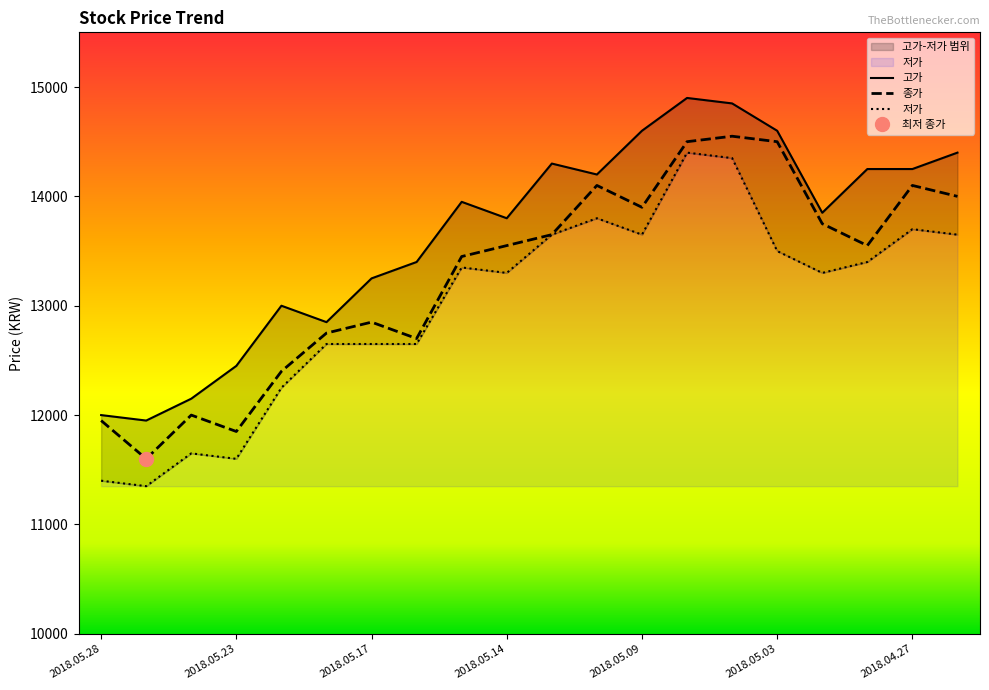

True or false: 고가 has a value of 13850 at 2018.05.02.

True